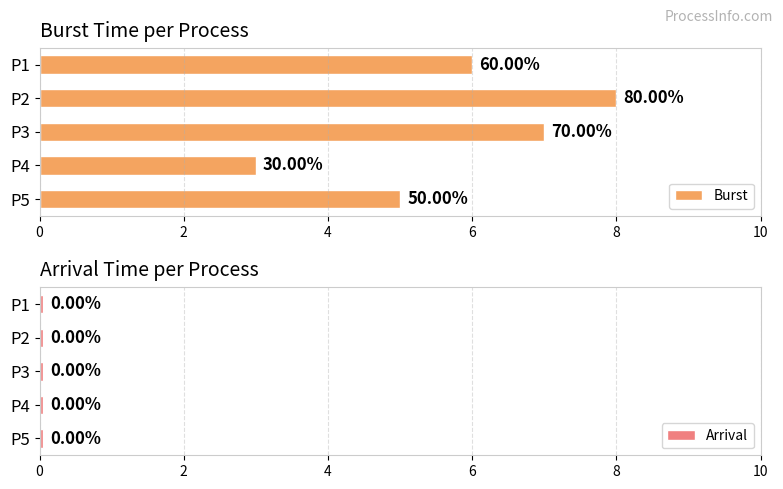

What is the value of the Burst bar at the 5th from the left?

5.0